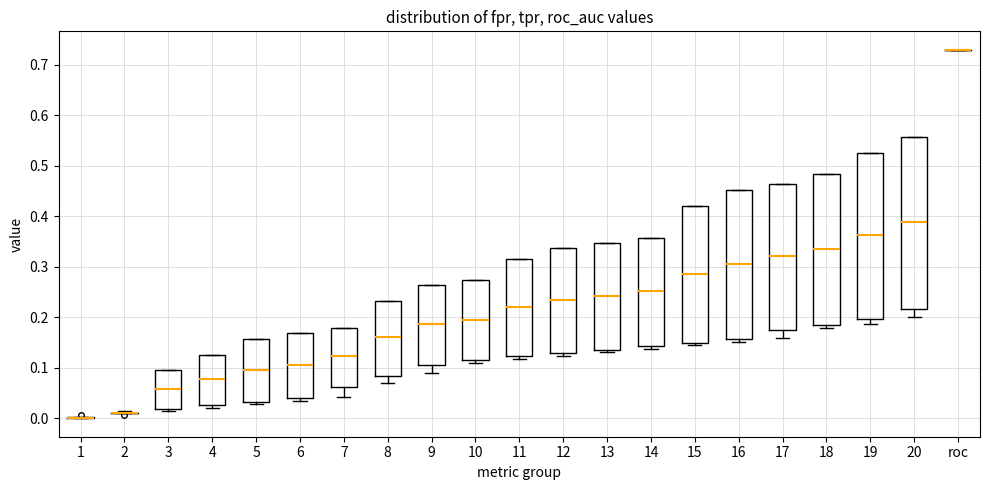

Reading left to right, transcribe this box plot: for each box, give where its median line is, the range the box spans, and where its two whiskers end, as read against the y-axis. The values are not printed on the chart, so give them approximately, as read against the axis.

1: box collapsed to a line at 0.00, whiskers 0.00 to 0.00
2: box collapsed to a line at 0.01, whiskers 0.01 to 0.01
3: median 0.06, box 0.02 to 0.09, whiskers 0.01 to 0.09
4: median 0.08, box 0.03 to 0.13, whiskers 0.02 to 0.13
5: median 0.10, box 0.03 to 0.16, whiskers 0.03 (just below the box's lower edge) to 0.16
6: median 0.10, box 0.04 to 0.17, whiskers 0.03 to 0.17
7: median 0.12, box 0.06 to 0.18, whiskers 0.04 to 0.18
8: median 0.16, box 0.08 to 0.23, whiskers 0.07 to 0.23
9: median 0.19, box 0.11 to 0.26, whiskers 0.09 to 0.26
10: median 0.20, box 0.12 to 0.27, whiskers 0.11 to 0.27
11: median 0.22, box 0.12 to 0.32, whiskers 0.12 (just below the box's lower edge) to 0.32
12: median 0.23, box 0.13 to 0.34, whiskers 0.12 to 0.34
13: median 0.24, box 0.14 to 0.35, whiskers 0.13 to 0.35
14: median 0.25, box 0.14 to 0.36, whiskers 0.14 (just below the box's lower edge) to 0.36
15: median 0.29, box 0.15 to 0.42, whiskers 0.14 to 0.42
16: median 0.31, box 0.16 to 0.45, whiskers 0.15 to 0.45
17: median 0.32, box 0.17 to 0.46, whiskers 0.16 to 0.46
18: median 0.34, box 0.18 to 0.48, whiskers 0.18 (just below the box's lower edge) to 0.48
19: median 0.36, box 0.20 to 0.53, whiskers 0.19 to 0.53
20: median 0.39, box 0.22 to 0.56, whiskers 0.20 to 0.56
roc: box collapsed to a line at 0.73, whiskers 0.73 to 0.73